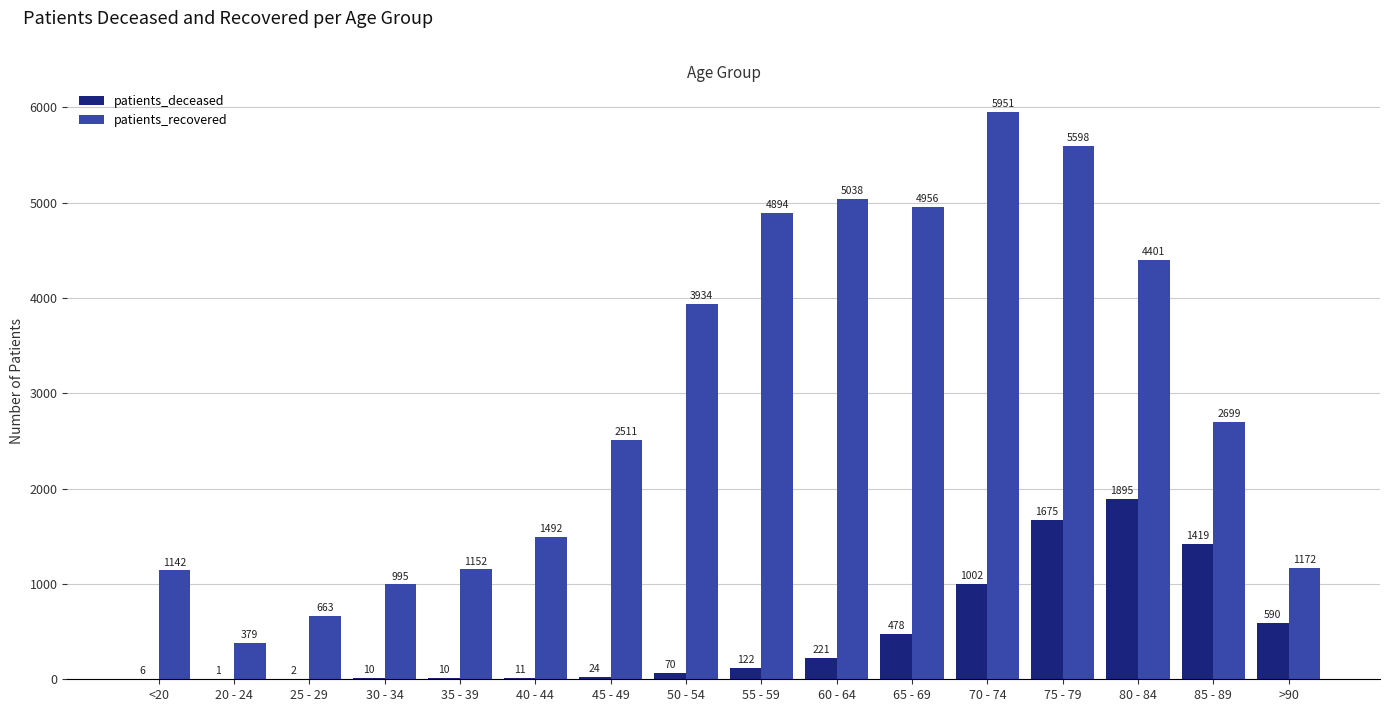

The patients_recovered series shows 415 at 30 - 34. True or false?

False